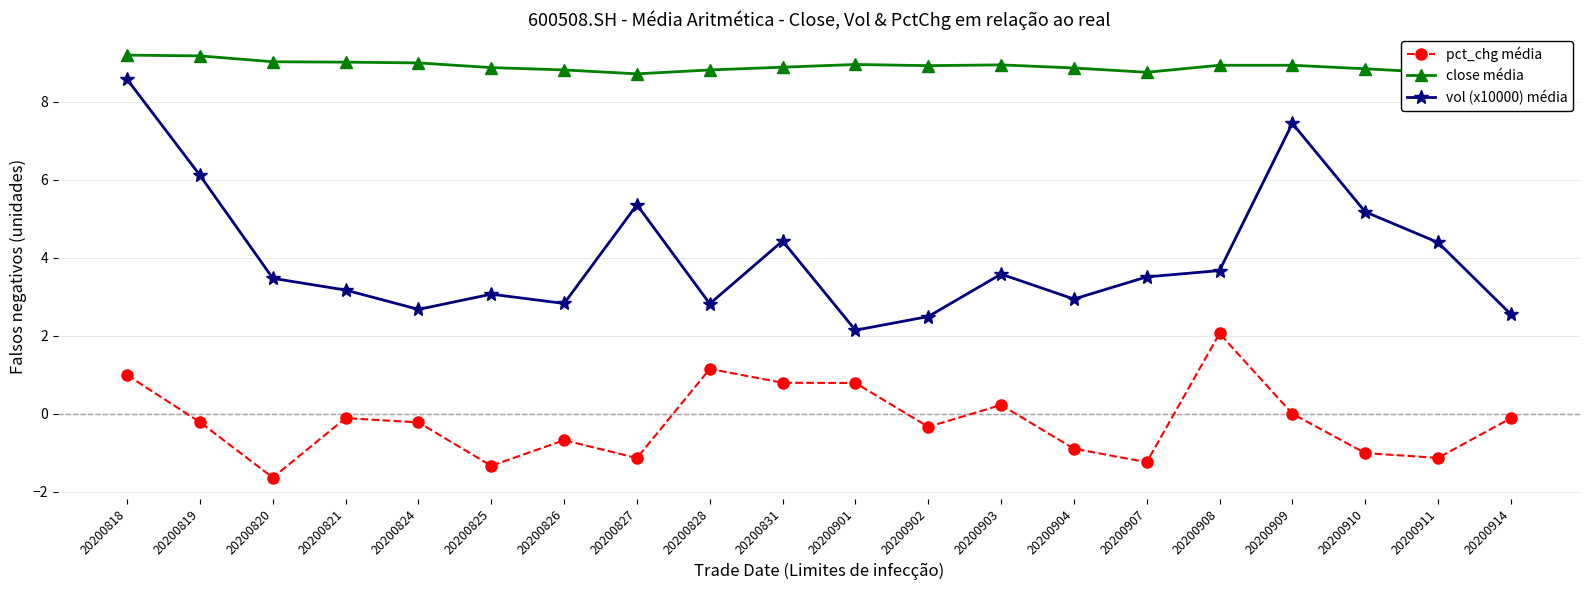

Is it true that close média equals 15.4 at 20200902?

False